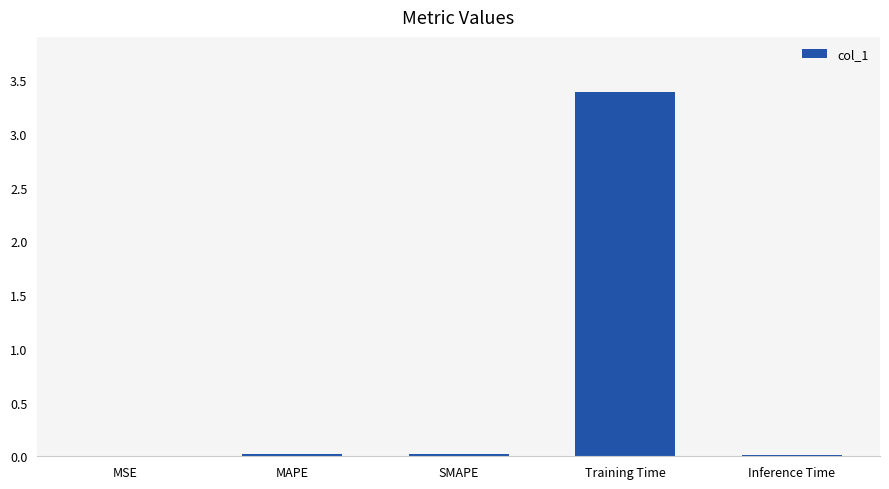

At which category does the chart reach its peak across all series?

Training Time